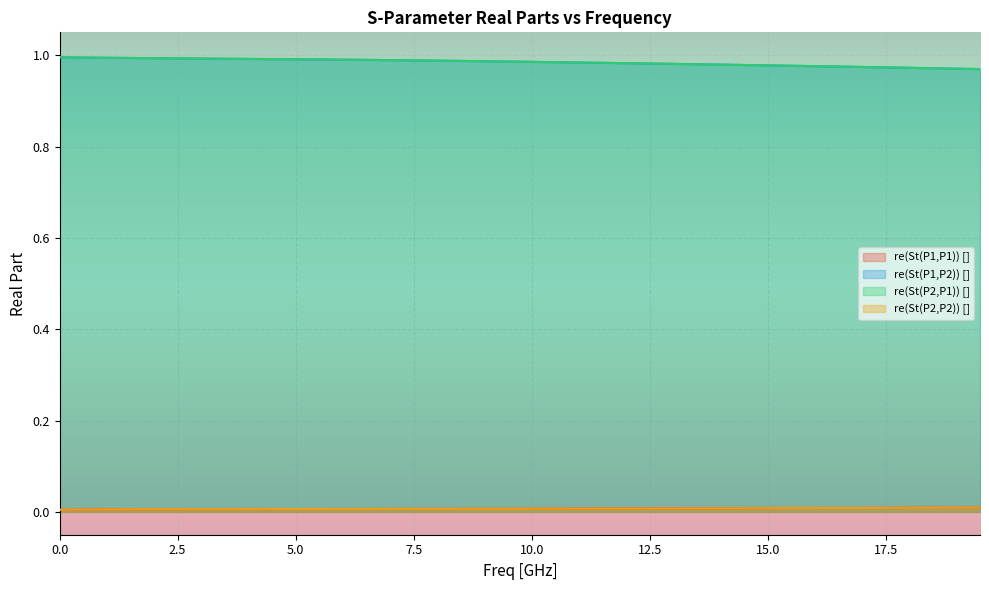

How many series are shown in this chart?

4